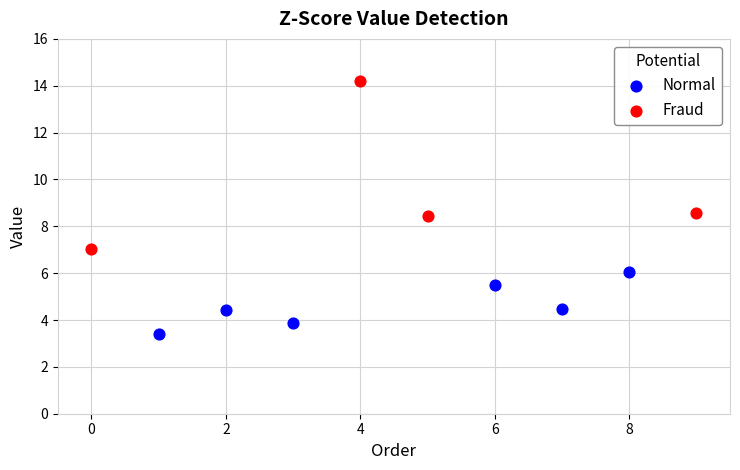

Which series has the widest spread of Y values?

Fraud